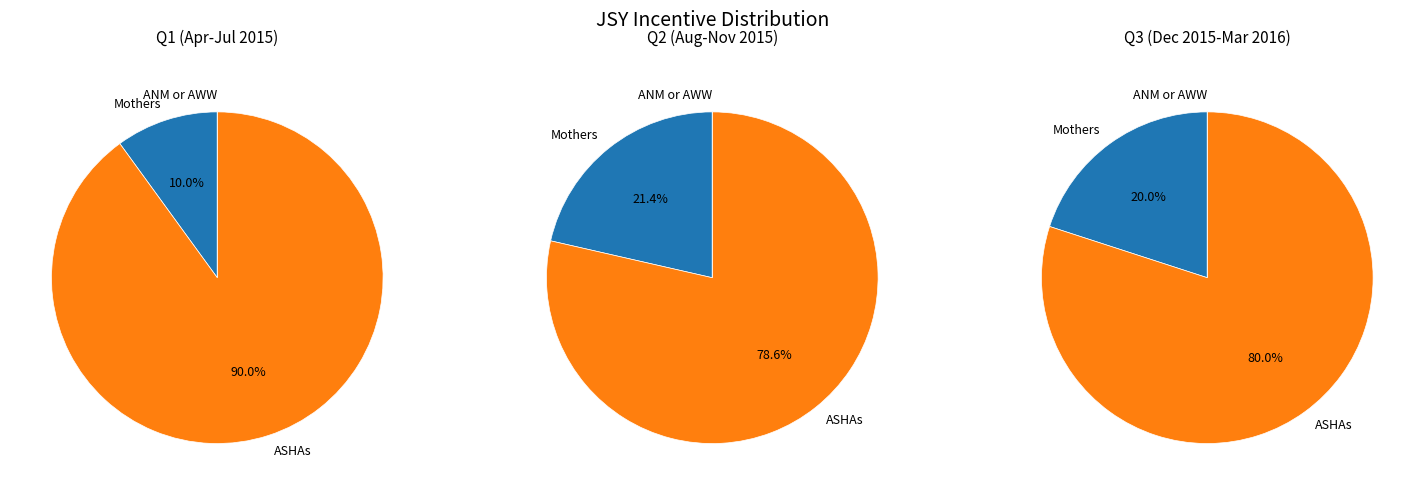

Between Nov-2015 and Jul-2015, which is larger?

Nov-2015